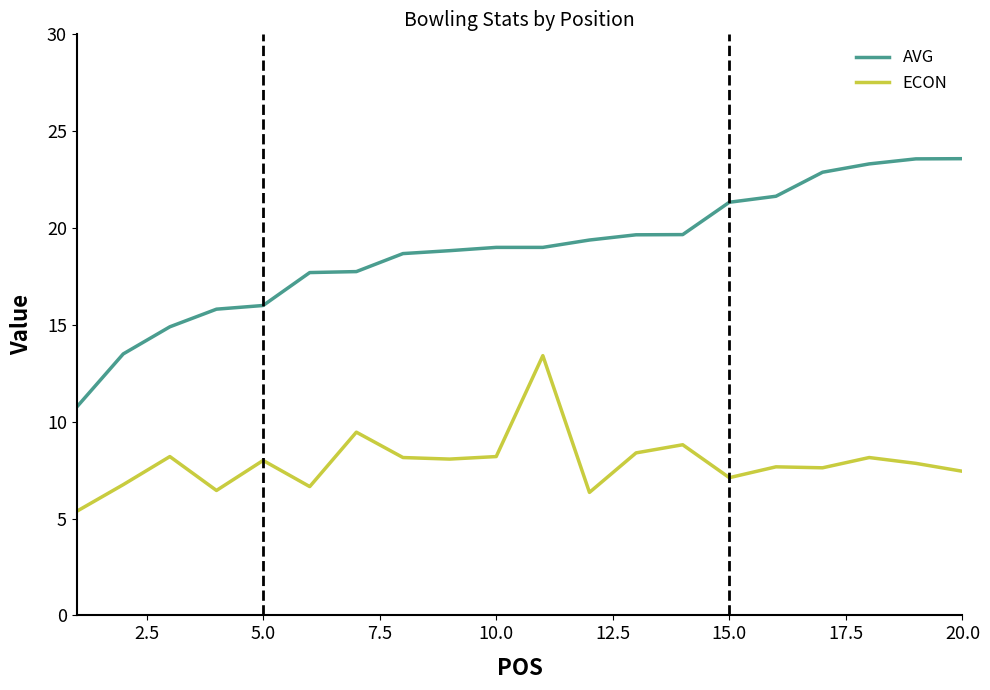

True or false: ECON and AVG cross at least once.

False